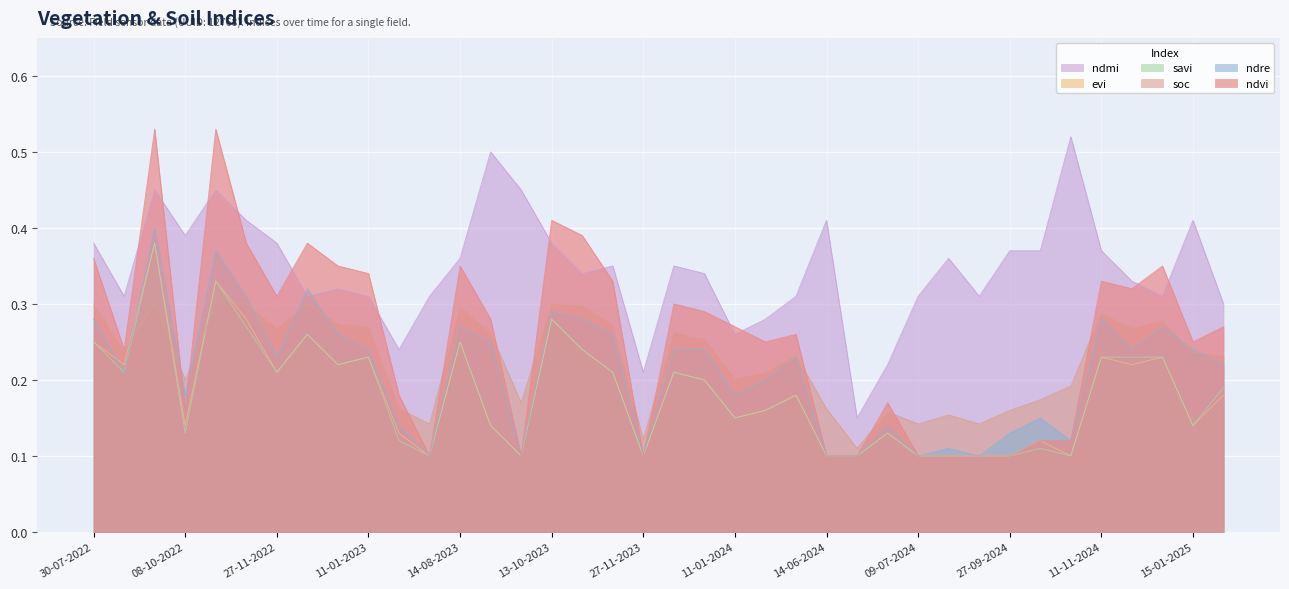

What is the total value across all series at 14-08-2023?

1.8